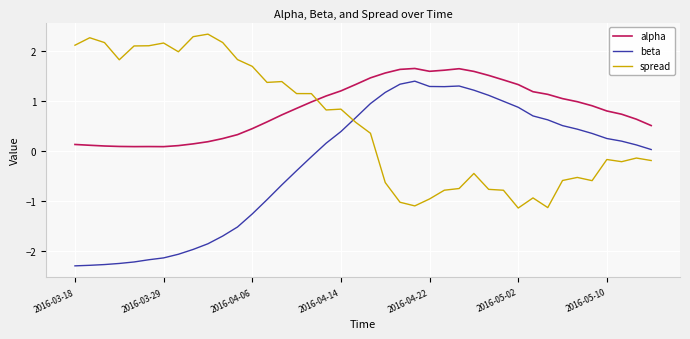

List the series in order of their peak value, highest first.

spread, alpha, beta